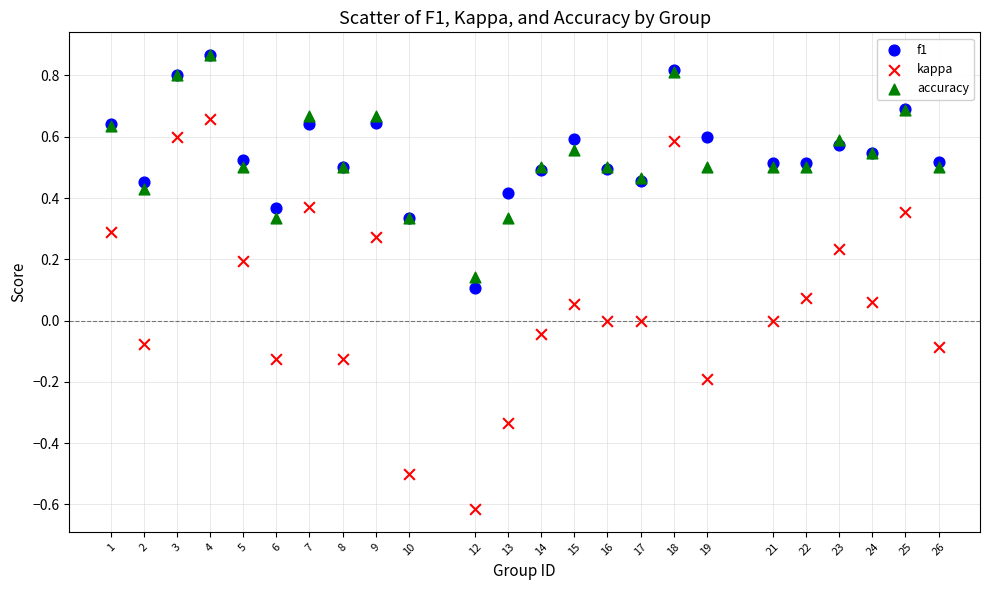

What are all the series names shown in the legend?

f1, kappa, accuracy